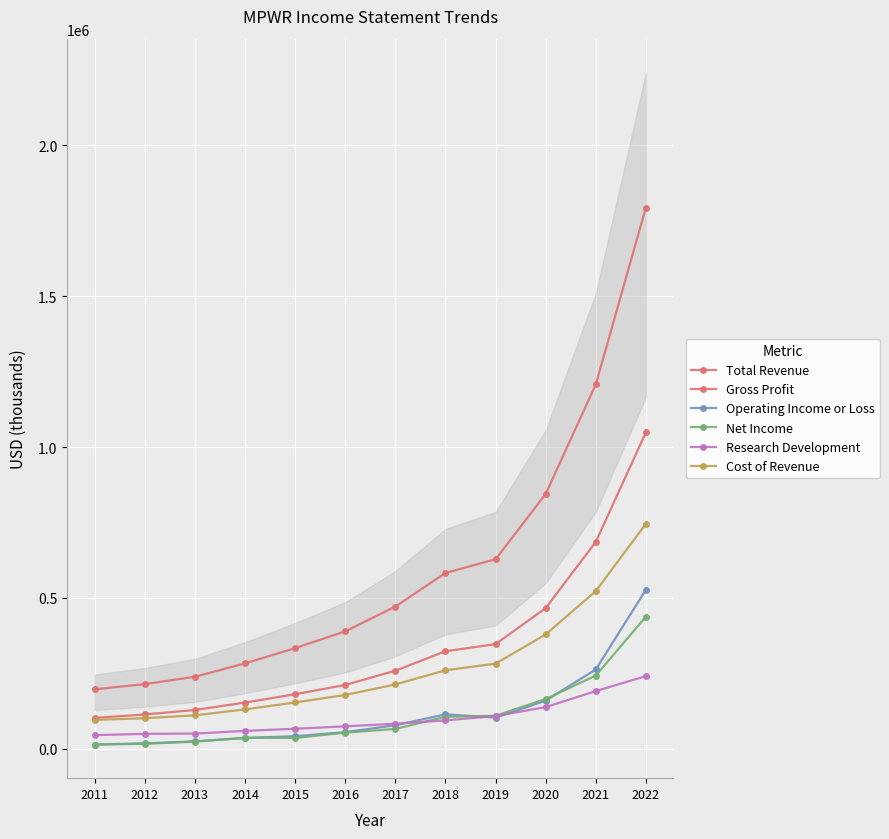

Rank the series by their maximum value, from lowest to highest.

Research Development, Net Income, Operating Income or Loss, Cost of Revenue, Gross Profit, Total Revenue